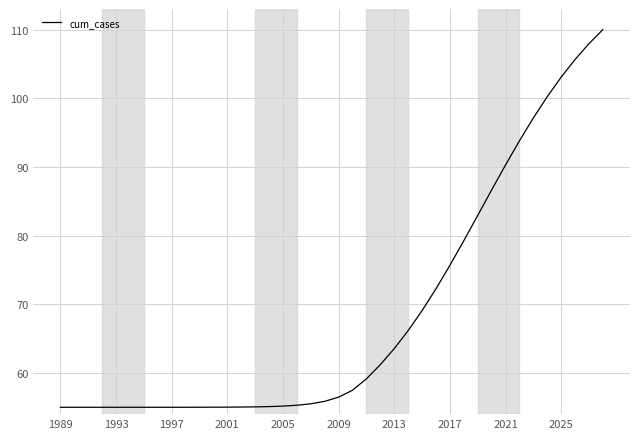

What is the smallest value displayed?

55.0